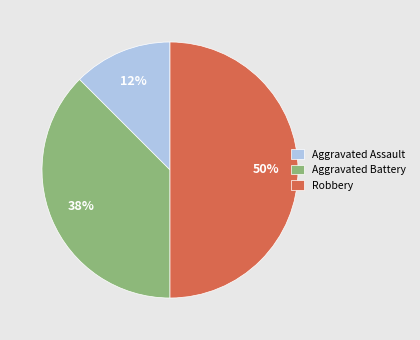

Is it true that Robbery is 50% of the pie?

True